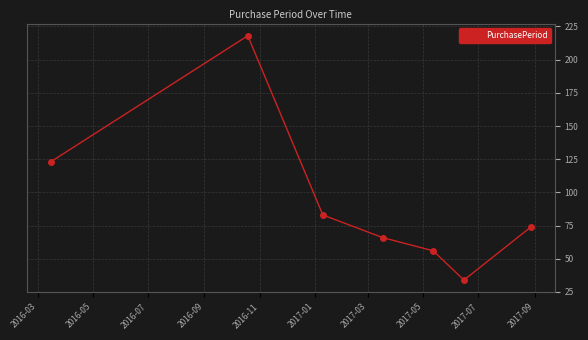

What is the difference between the maximum and minimum values?

184